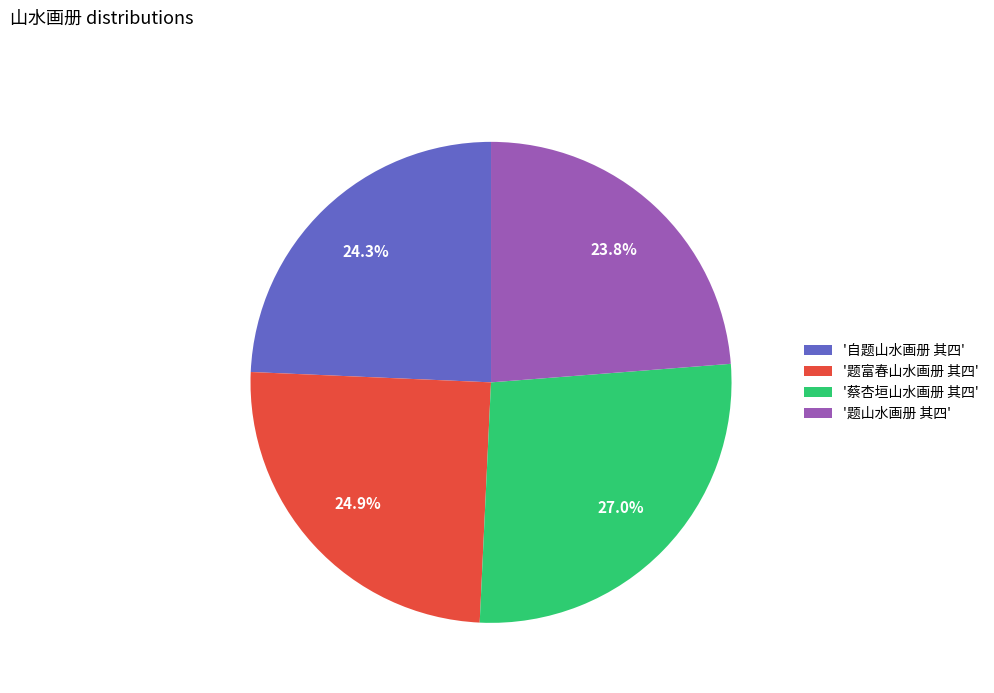

Is there a majority slice in this chart?

No